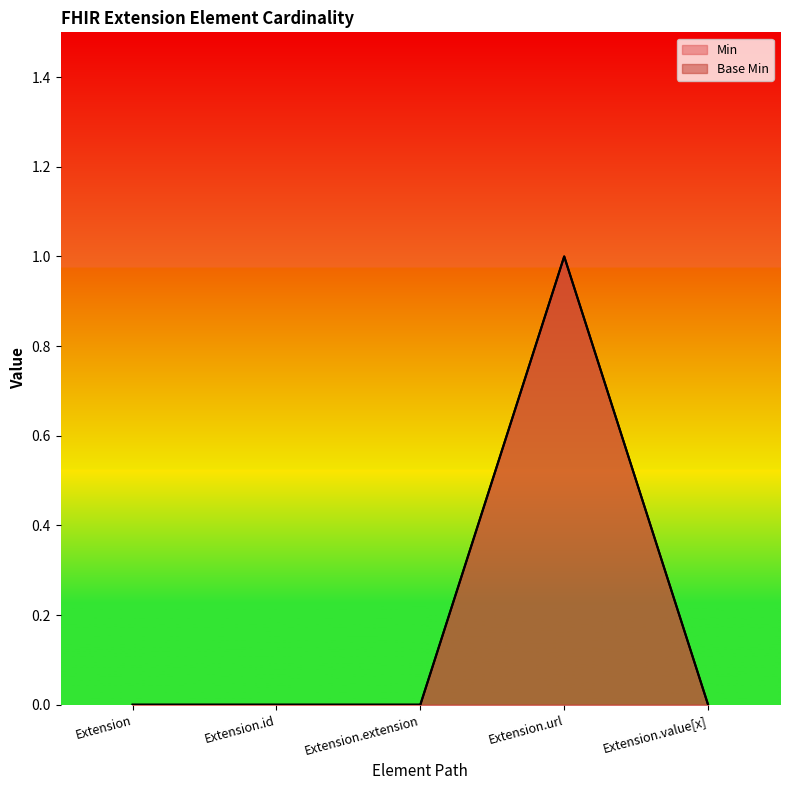

True or false: Base Min and Min intersect in this chart.

False